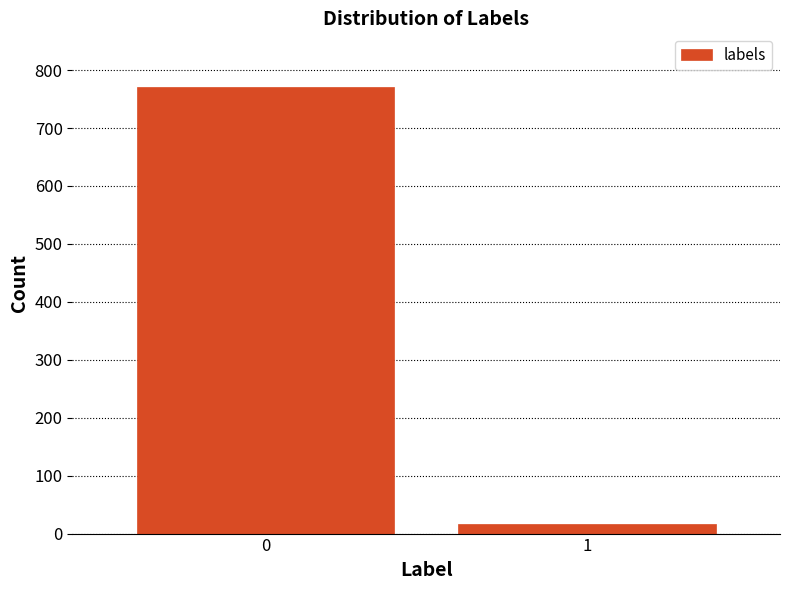

Reading left to right, transcribe all the data shown in this chart.

0=771	1=16